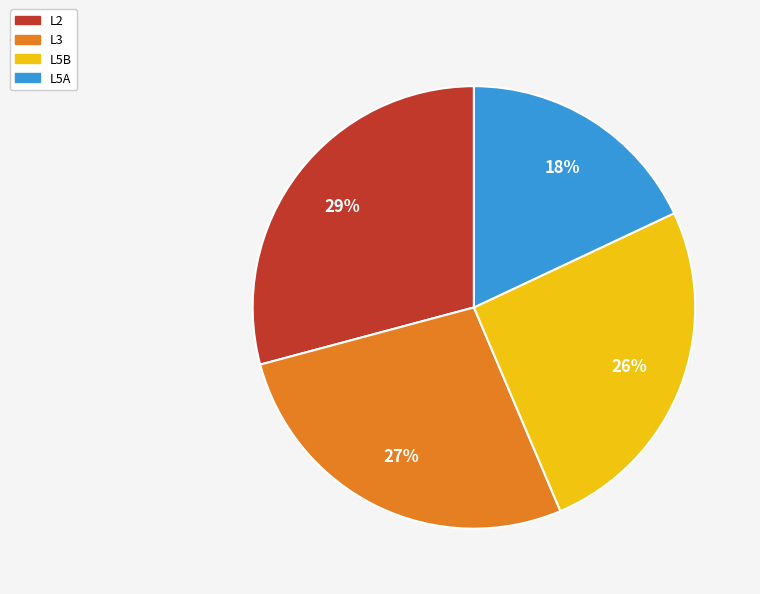

To the nearest percent, what portion does L5A represent?

18%